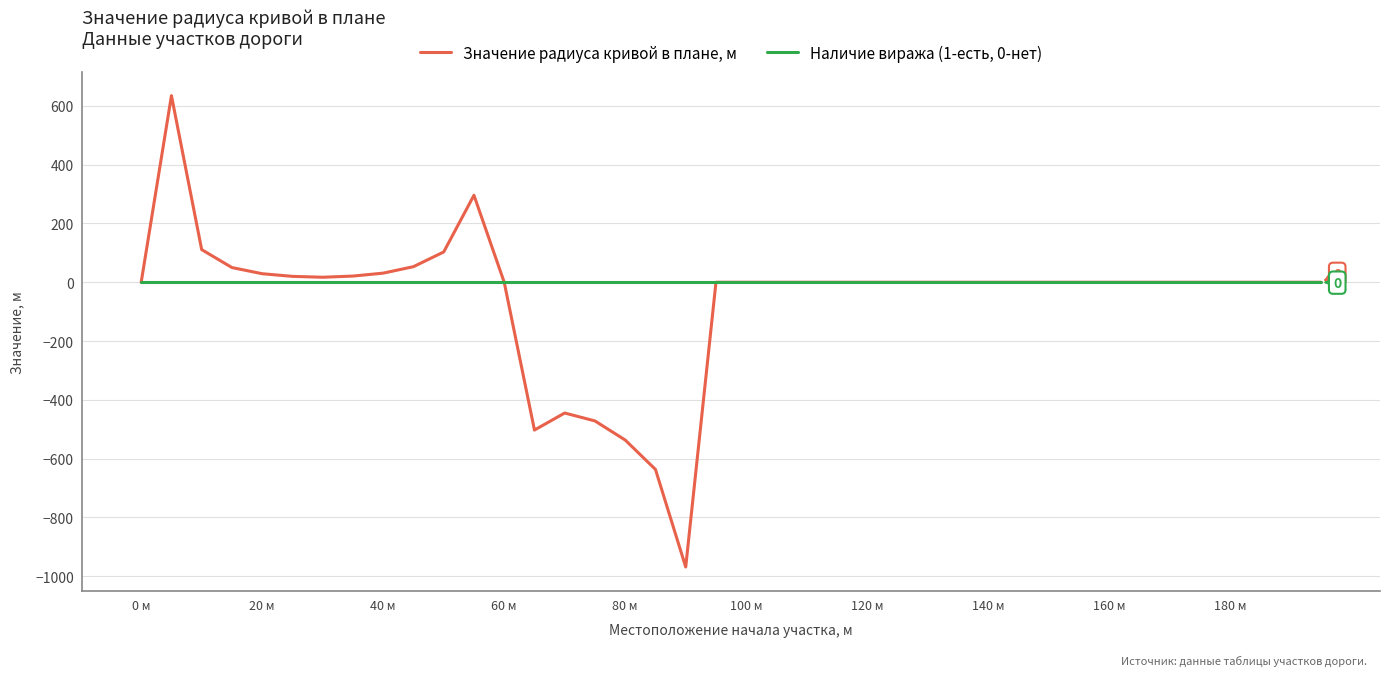

List the series in order of their overall mean, highest first.

Наличие виража (1-есть, 0-нет), Значение радиуса кривой в плане, м